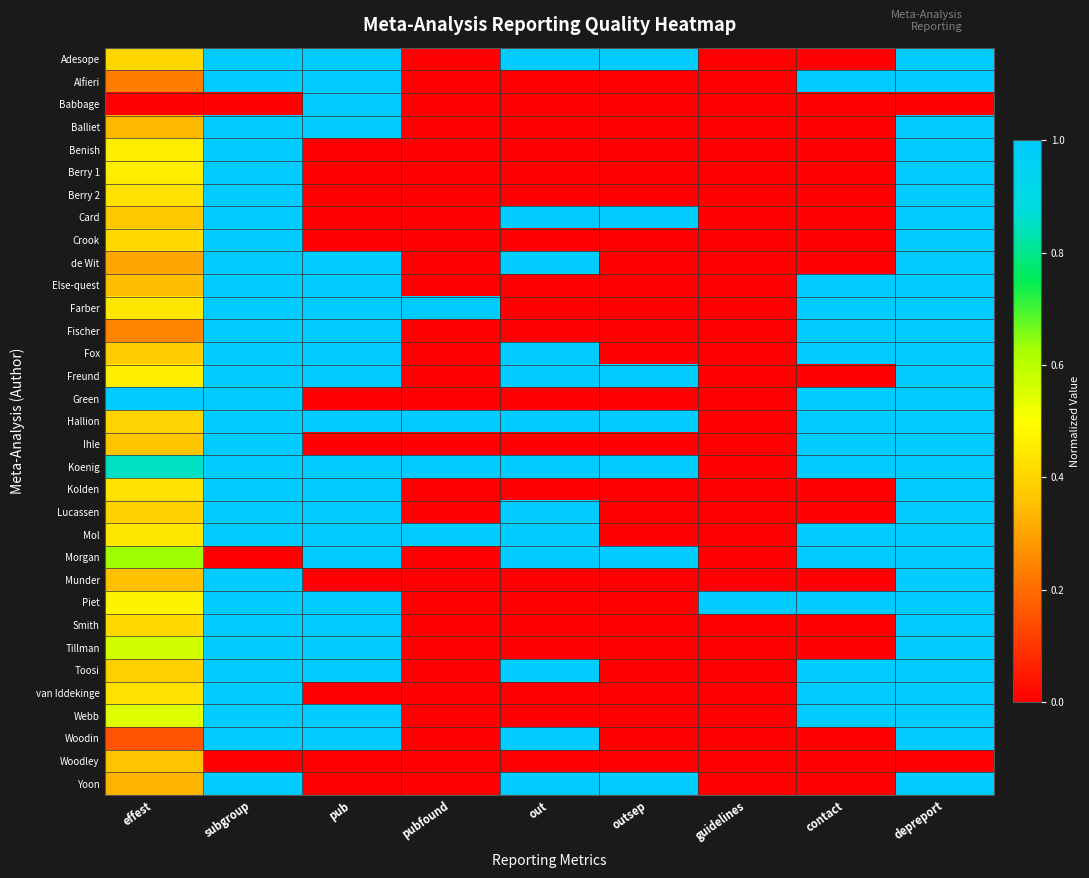

Reading left to right, what are all the values shown in this chart?

Adesope: effest=0.4	subgroup=1.0	pub=1.0	pubfound=0.0	out=1.0	outsep=1.0	guidelines=0.0	contact=0.0	depreport=1.0
Alfieri: effest=0.2	subgroup=1.0	pub=1.0	pubfound=0.0	out=0.0	outsep=0.0	guidelines=0.0	contact=1.0	depreport=1.0
Babbage: effest=0.0	subgroup=0.0	pub=1.0	pubfound=0.0	out=0.0	outsep=0.0	guidelines=0.0	contact=0.0	depreport=0.0
Balliet: effest=0.3	subgroup=1.0	pub=1.0	pubfound=0.0	out=0.0	outsep=0.0	guidelines=0.0	contact=0.0	depreport=1.0
Benish: effest=0.5	subgroup=1.0	pub=0.0	pubfound=0.0	out=0.0	outsep=0.0	guidelines=0.0	contact=0.0	depreport=1.0
Berry 1: effest=0.5	subgroup=1.0	pub=0.0	pubfound=0.0	out=0.0	outsep=0.0	guidelines=0.0	contact=0.0	depreport=1.0
Berry 2: effest=0.4	subgroup=1.0	pub=0.0	pubfound=0.0	out=0.0	outsep=0.0	guidelines=0.0	contact=0.0	depreport=1.0
Card: effest=0.4	subgroup=1.0	pub=0.0	pubfound=0.0	out=1.0	outsep=1.0	guidelines=0.0	contact=0.0	depreport=1.0
Crook: effest=0.4	subgroup=1.0	pub=0.0	pubfound=0.0	out=0.0	outsep=0.0	guidelines=0.0	contact=0.0	depreport=1.0
de Wit: effest=0.3	subgroup=1.0	pub=1.0	pubfound=0.0	out=1.0	outsep=0.0	guidelines=0.0	contact=0.0	depreport=1.0
Else-quest: effest=0.4	subgroup=1.0	pub=1.0	pubfound=0.0	out=0.0	outsep=0.0	guidelines=0.0	contact=1.0	depreport=1.0
Farber: effest=0.4	subgroup=1.0	pub=1.0	pubfound=1.0	out=0.0	outsep=0.0	guidelines=0.0	contact=1.0	depreport=1.0
Fischer: effest=0.2	subgroup=1.0	pub=1.0	pubfound=0.0	out=0.0	outsep=0.0	guidelines=0.0	contact=1.0	depreport=1.0
Fox: effest=0.4	subgroup=1.0	pub=1.0	pubfound=0.0	out=1.0	outsep=0.0	guidelines=0.0	contact=1.0	depreport=1.0
Freund: effest=0.5	subgroup=1.0	pub=1.0	pubfound=0.0	out=1.0	outsep=1.0	guidelines=0.0	contact=0.0	depreport=1.0
Green: effest=1.0	subgroup=1.0	pub=0.0	pubfound=0.0	out=0.0	outsep=0.0	guidelines=0.0	contact=1.0	depreport=1.0
Hallion: effest=0.4	subgroup=1.0	pub=1.0	pubfound=1.0	out=1.0	outsep=1.0	guidelines=0.0	contact=1.0	depreport=1.0
Ihle: effest=0.4	subgroup=1.0	pub=0.0	pubfound=0.0	out=0.0	outsep=0.0	guidelines=0.0	contact=1.0	depreport=1.0
Koenig: effest=0.8	subgroup=1.0	pub=1.0	pubfound=1.0	out=1.0	outsep=1.0	guidelines=0.0	contact=1.0	depreport=1.0
Kolden: effest=0.4	subgroup=1.0	pub=1.0	pubfound=0.0	out=0.0	outsep=0.0	guidelines=0.0	contact=0.0	depreport=1.0
Lucassen: effest=0.4	subgroup=1.0	pub=1.0	pubfound=0.0	out=1.0	outsep=0.0	guidelines=0.0	contact=0.0	depreport=1.0
Mol: effest=0.4	subgroup=1.0	pub=1.0	pubfound=1.0	out=1.0	outsep=0.0	guidelines=0.0	contact=1.0	depreport=1.0
Morgan: effest=0.6	subgroup=0.0	pub=1.0	pubfound=0.0	out=1.0	outsep=1.0	guidelines=0.0	contact=1.0	depreport=1.0
Munder: effest=0.4	subgroup=1.0	pub=0.0	pubfound=0.0	out=0.0	outsep=0.0	guidelines=0.0	contact=0.0	depreport=1.0
Piet: effest=0.5	subgroup=1.0	pub=1.0	pubfound=0.0	out=0.0	outsep=0.0	guidelines=1.0	contact=1.0	depreport=1.0
Smith: effest=0.4	subgroup=1.0	pub=1.0	pubfound=0.0	out=0.0	outsep=0.0	guidelines=0.0	contact=0.0	depreport=1.0
Tillman: effest=0.6	subgroup=1.0	pub=1.0	pubfound=0.0	out=0.0	outsep=0.0	guidelines=0.0	contact=0.0	depreport=1.0
Toosi: effest=0.4	subgroup=1.0	pub=1.0	pubfound=0.0	out=1.0	outsep=0.0	guidelines=0.0	contact=1.0	depreport=1.0
van Iddekinge: effest=0.4	subgroup=1.0	pub=0.0	pubfound=0.0	out=0.0	outsep=0.0	guidelines=0.0	contact=1.0	depreport=1.0
Webb: effest=0.5	subgroup=1.0	pub=1.0	pubfound=0.0	out=0.0	outsep=0.0	guidelines=0.0	contact=1.0	depreport=1.0
Woodin: effest=0.2	subgroup=1.0	pub=1.0	pubfound=0.0	out=1.0	outsep=0.0	guidelines=0.0	contact=0.0	depreport=1.0
Woodley: effest=0.4	subgroup=0.0	pub=0.0	pubfound=0.0	out=0.0	outsep=0.0	guidelines=0.0	contact=0.0	depreport=0.0
Yoon: effest=0.3	subgroup=1.0	pub=0.0	pubfound=0.0	out=1.0	outsep=1.0	guidelines=0.0	contact=0.0	depreport=1.0